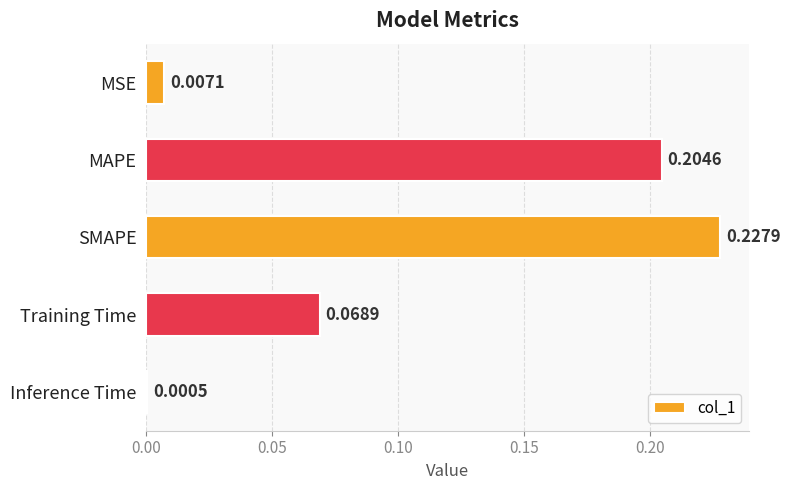

What is the sum of all values?

0.5